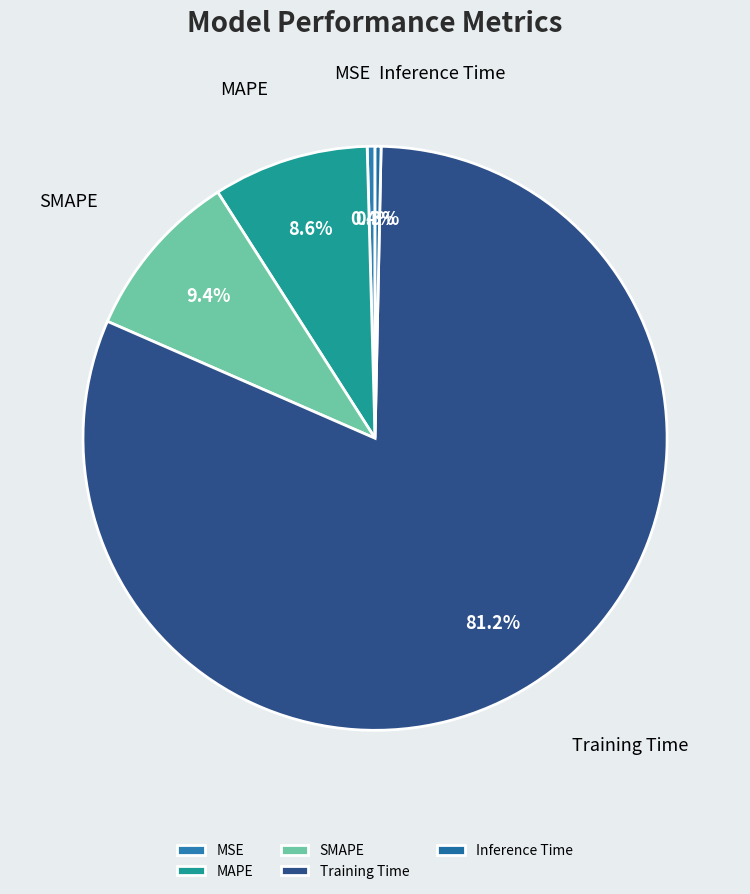

Count the number of slices in the pie.

5